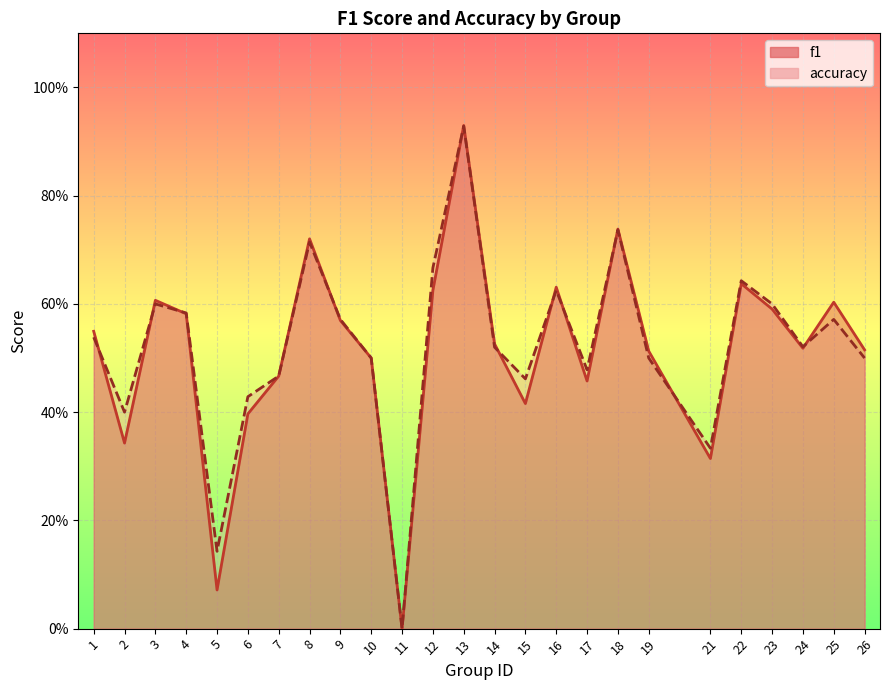

What are all the series names shown in the legend?

f1, accuracy